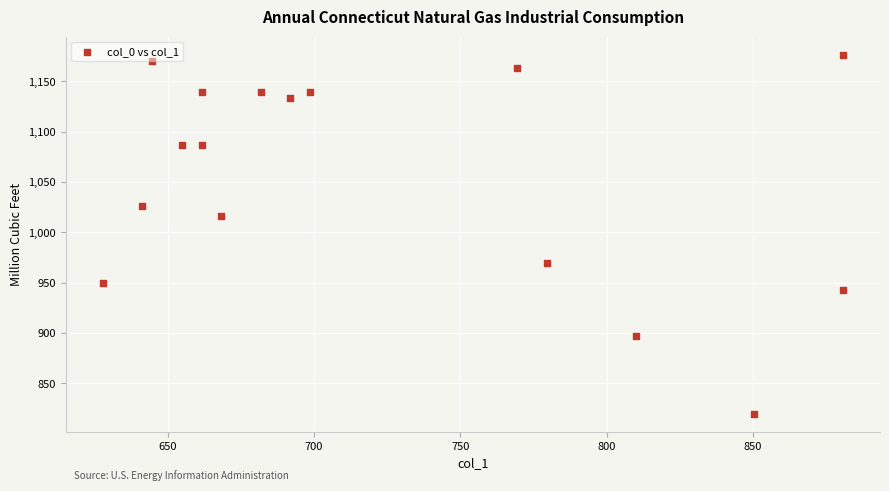

What is the range of X values (max minus min)?

253.1